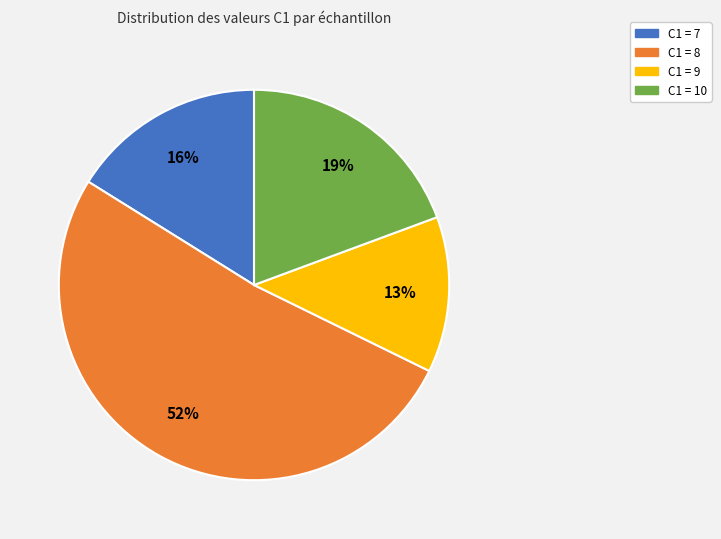

To the nearest percent, what is the average slice percentage?

25%